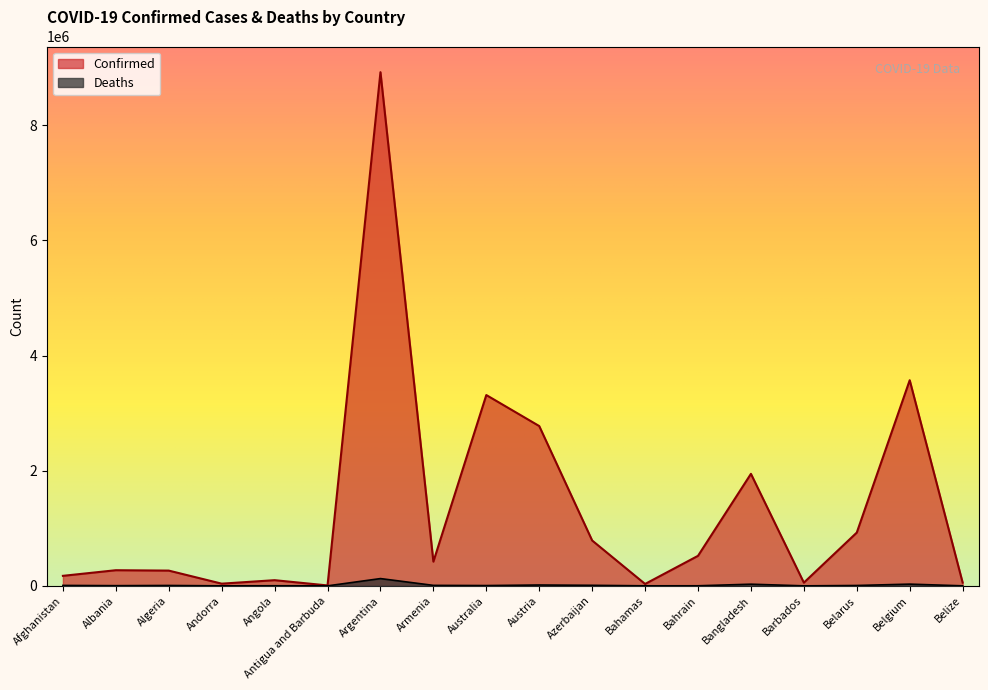

True or false: Deaths and Confirmed intersect in this chart.

False